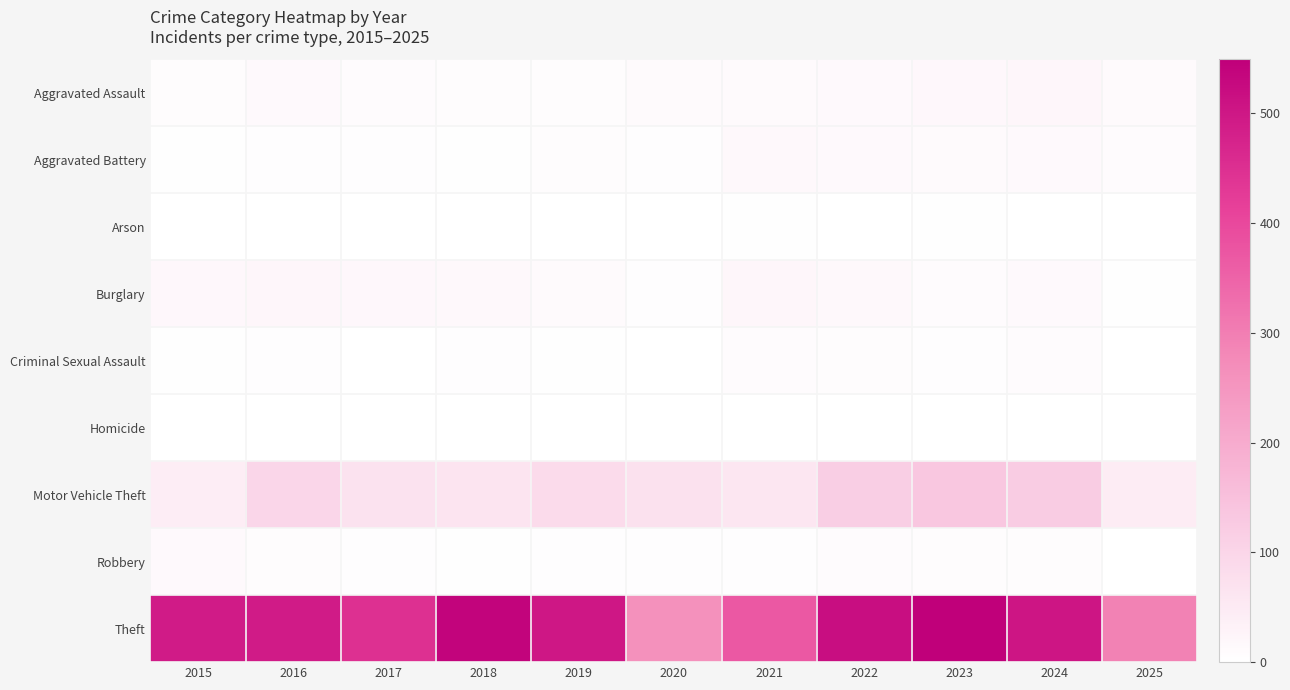

Which label corresponds to the smallest value in the chart?

2015